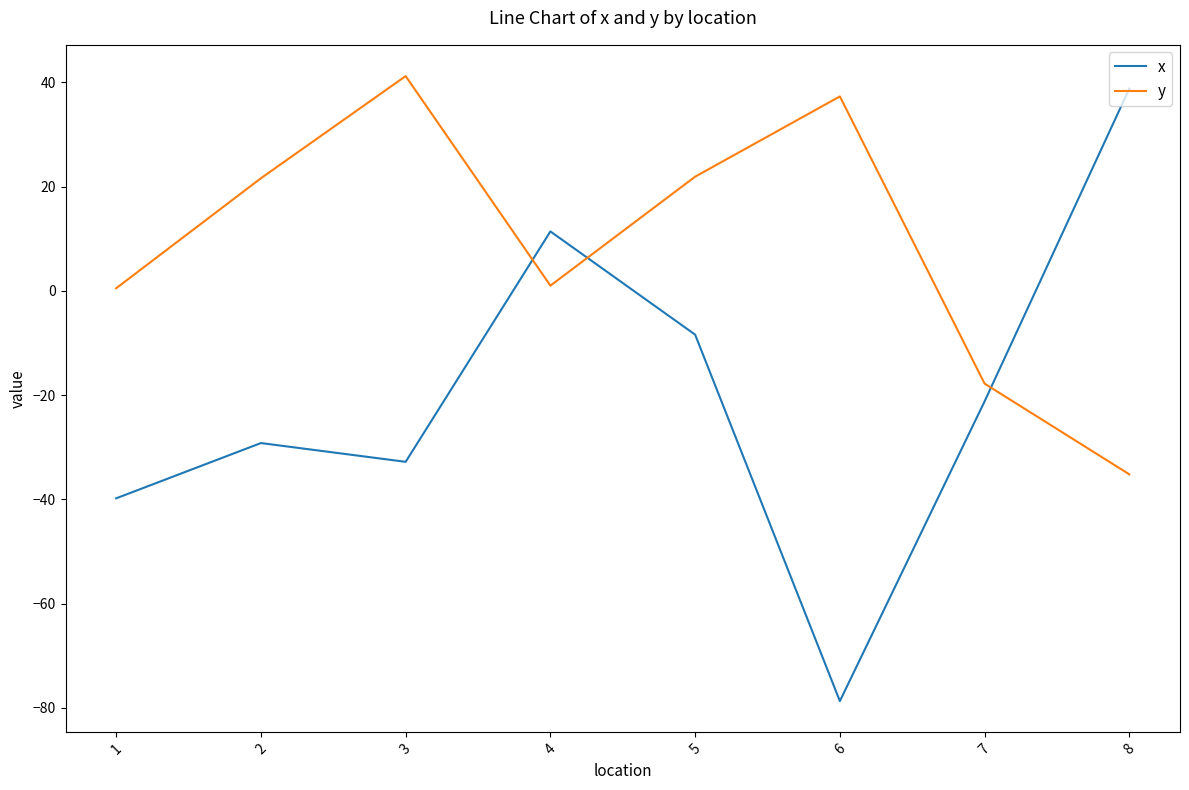

Rank the series by their average value, from lowest to highest.

x, y